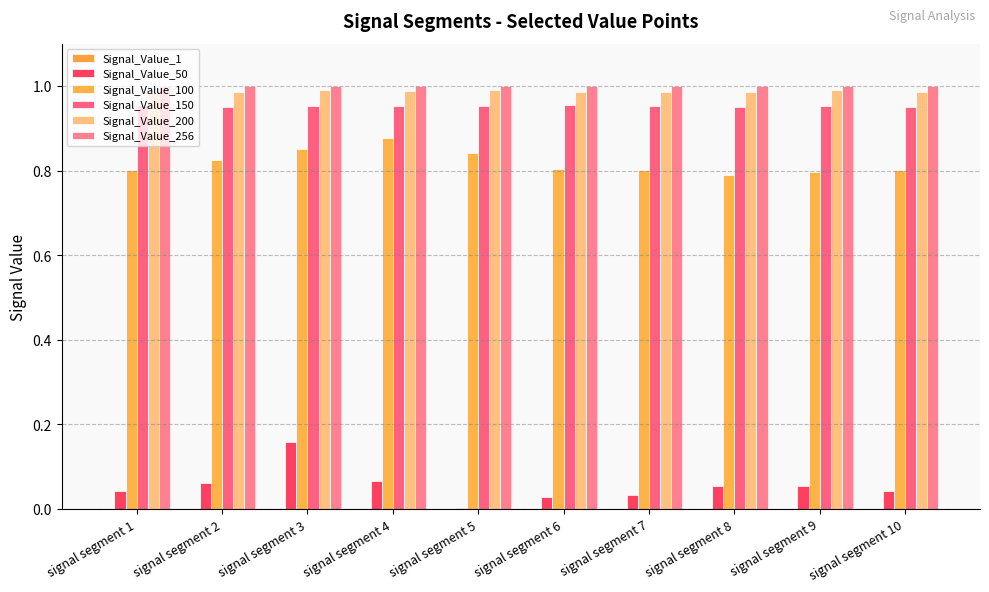

How many series are shown in this chart?

6